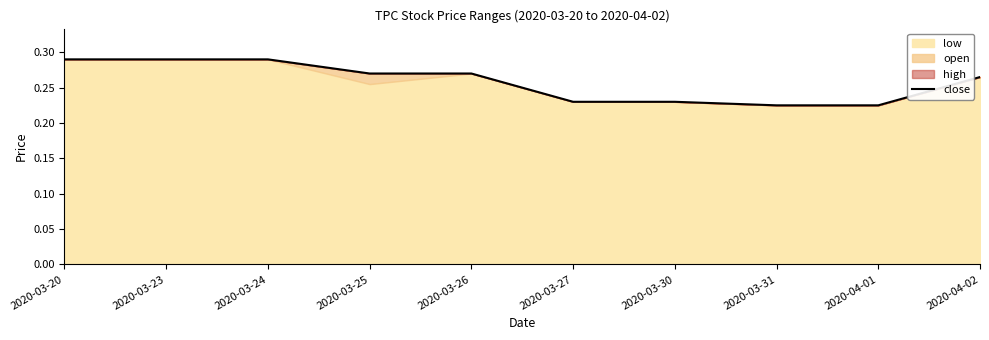

True or false: the data shows 0.3 at 2020-03-25.

True